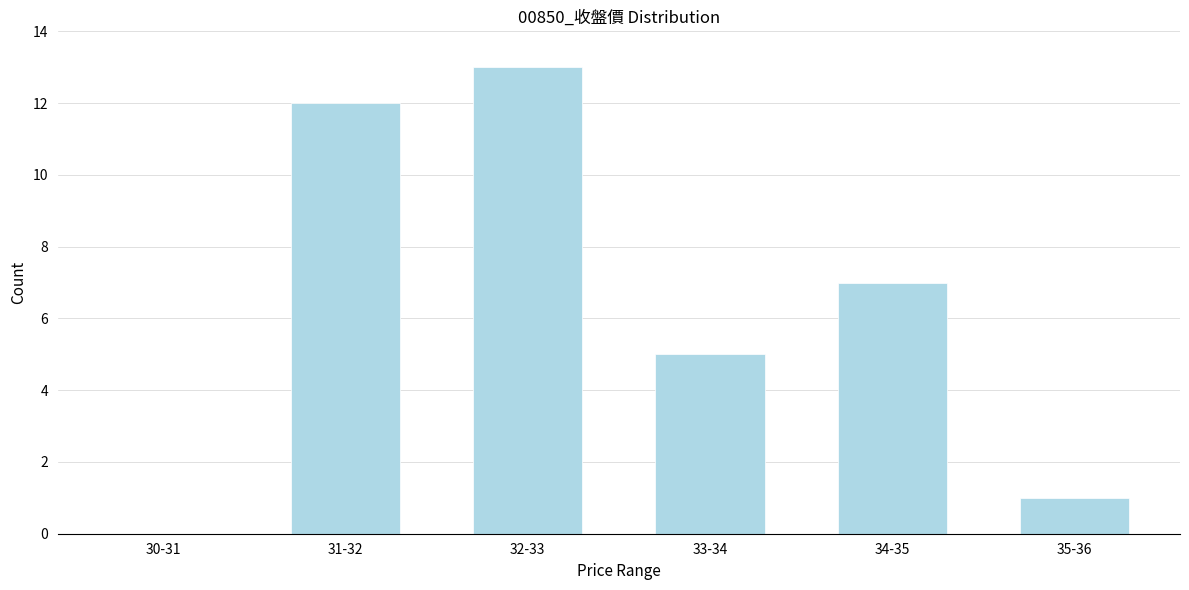

Reading left to right, extract all data points from this chart.

30-31=0	31-32=12	32-33=13	33-34=5	34-35=7	35-36=1